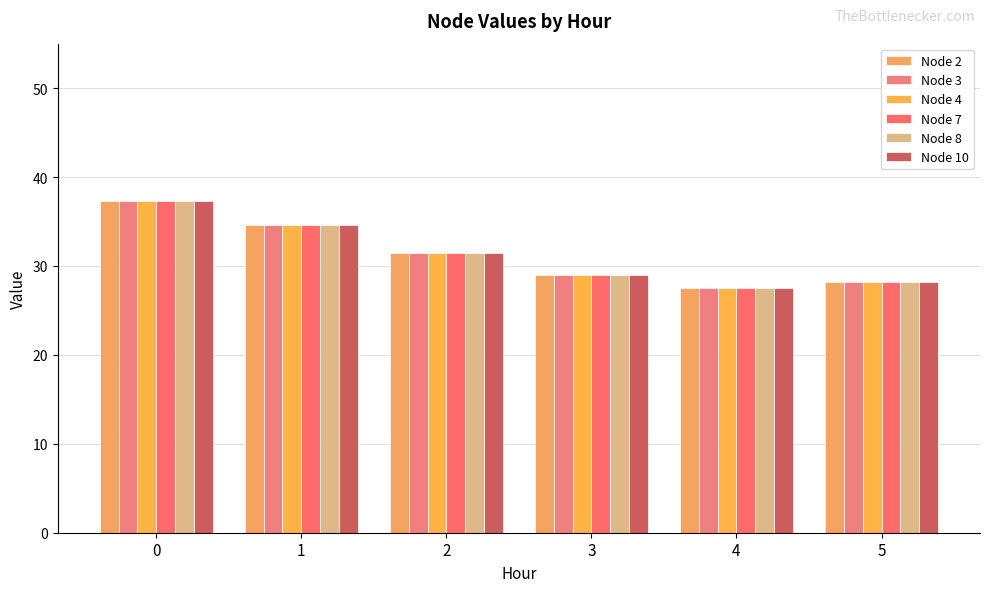

At which category does the chart reach its minimum across all series?

4